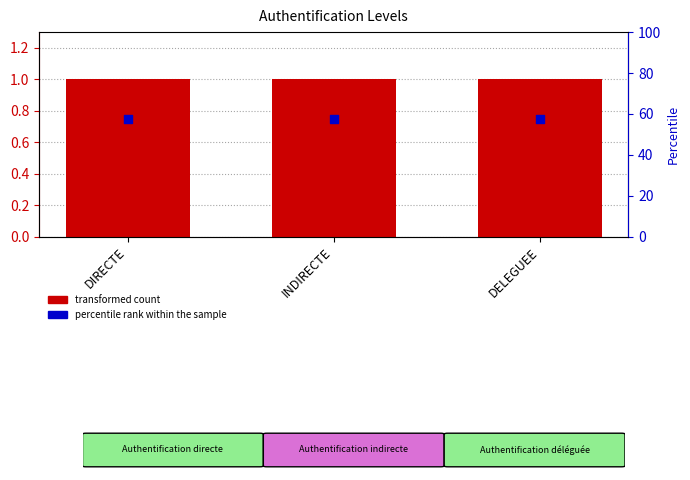

Is the value of percentile rank within the sample at DELEGUEE greater than the value of transformed count at DELEGUEE?

No